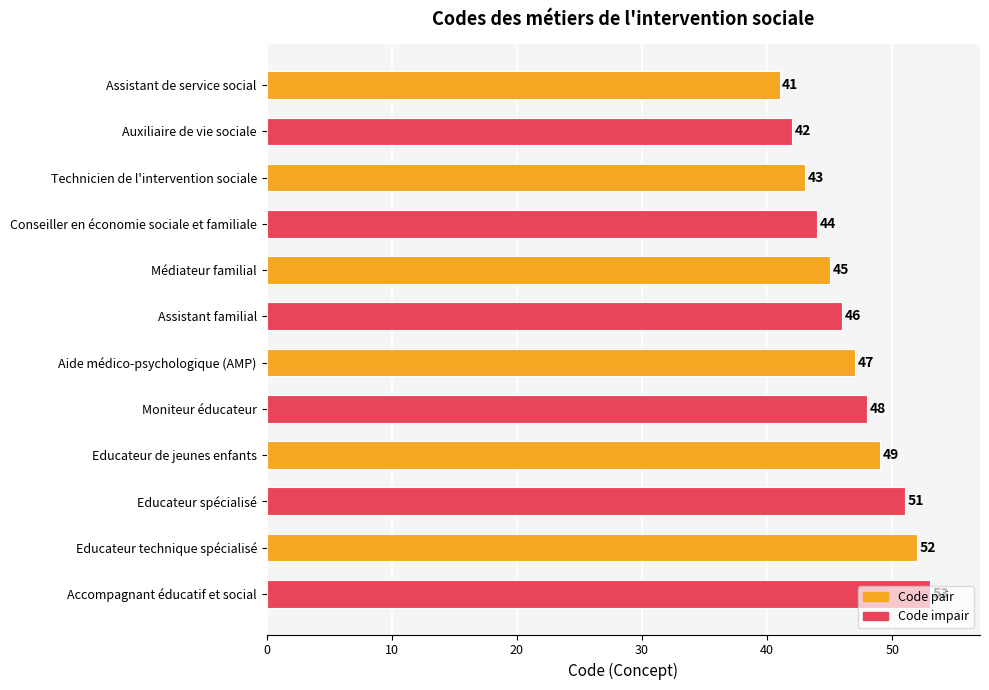

What is the difference between the values at Auxiliaire de vie sociale and Aide médico-psychologique (AMP)?

5